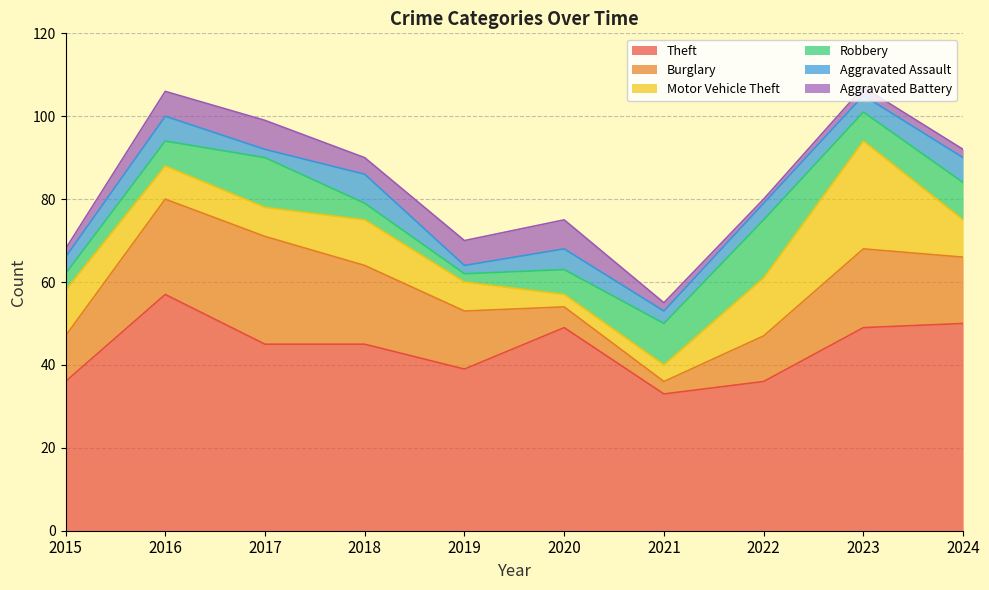

What value does the Burglary series have at 2016?

23